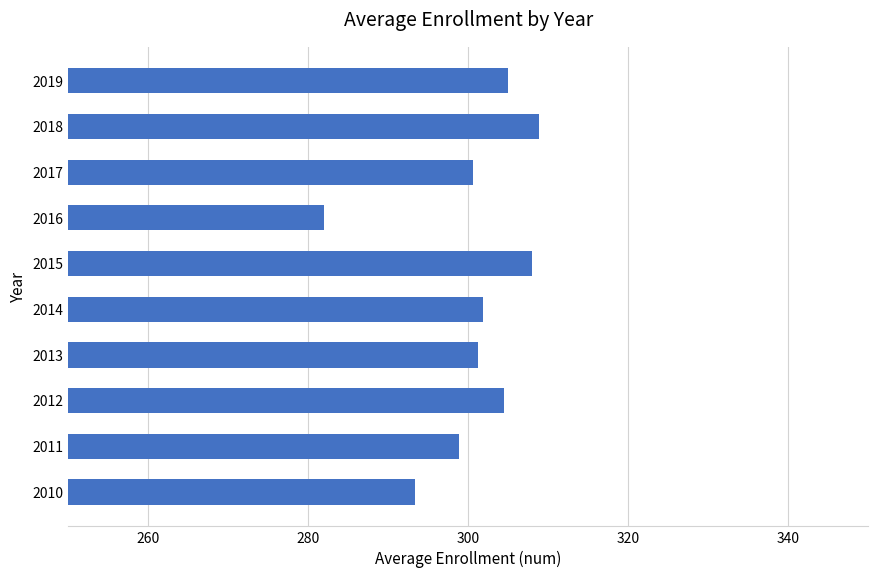

Reading bottom to top, transcribe all the data shown in this chart.

2010=293.3	2011=298.8	2012=304.5	2013=301.2	2014=301.8	2015=308.0	2016=282.0	2017=300.6	2018=308.8	2019=305.0